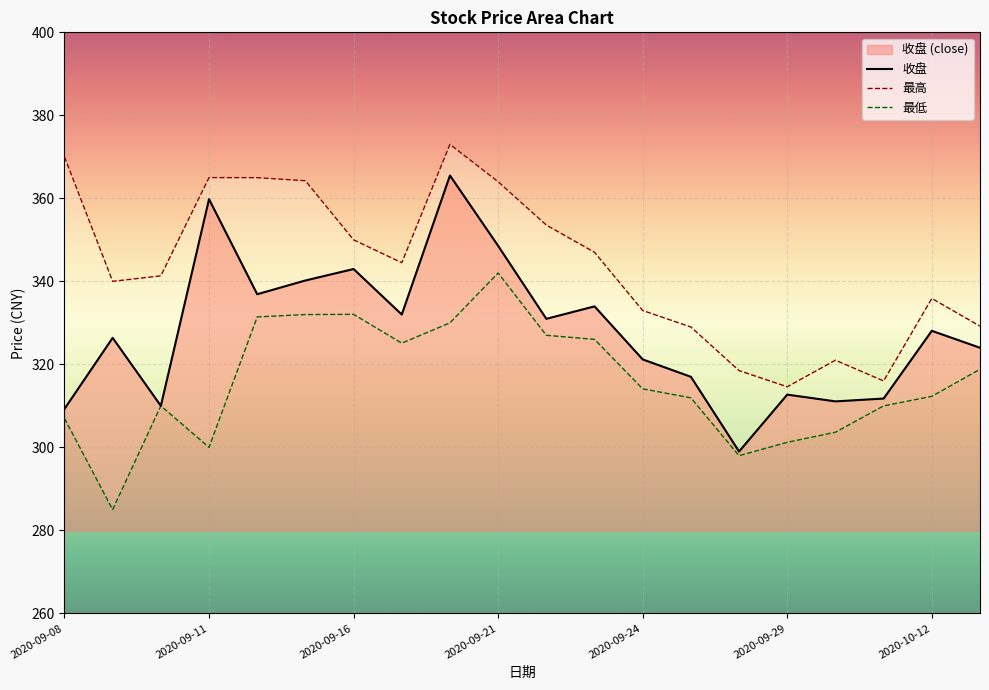

Which category has the highest value across all series?

8